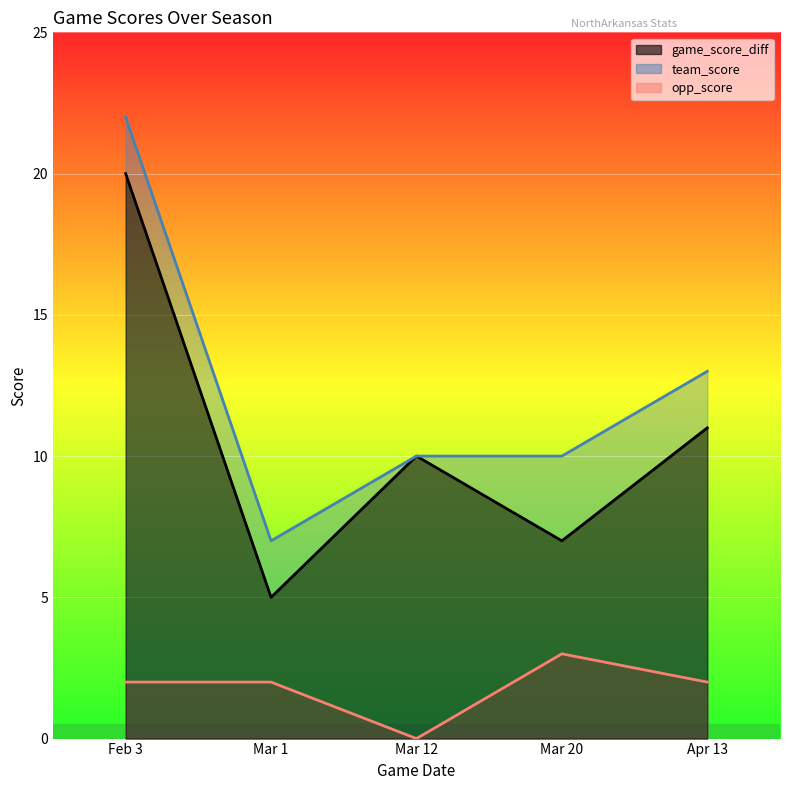

Which series has the largest range (max minus min)?

game_score_diff